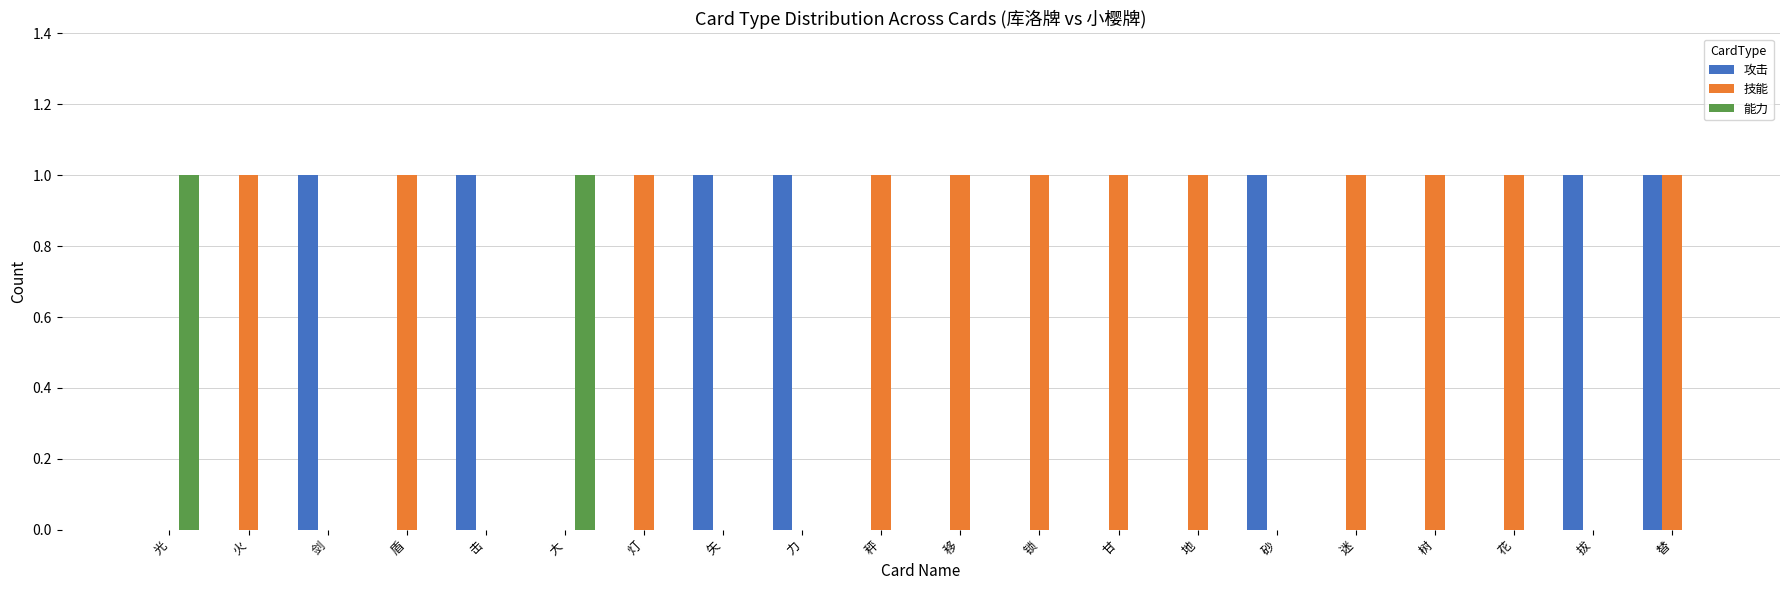

The 技能 series shows 0 at 砂. True or false?

True